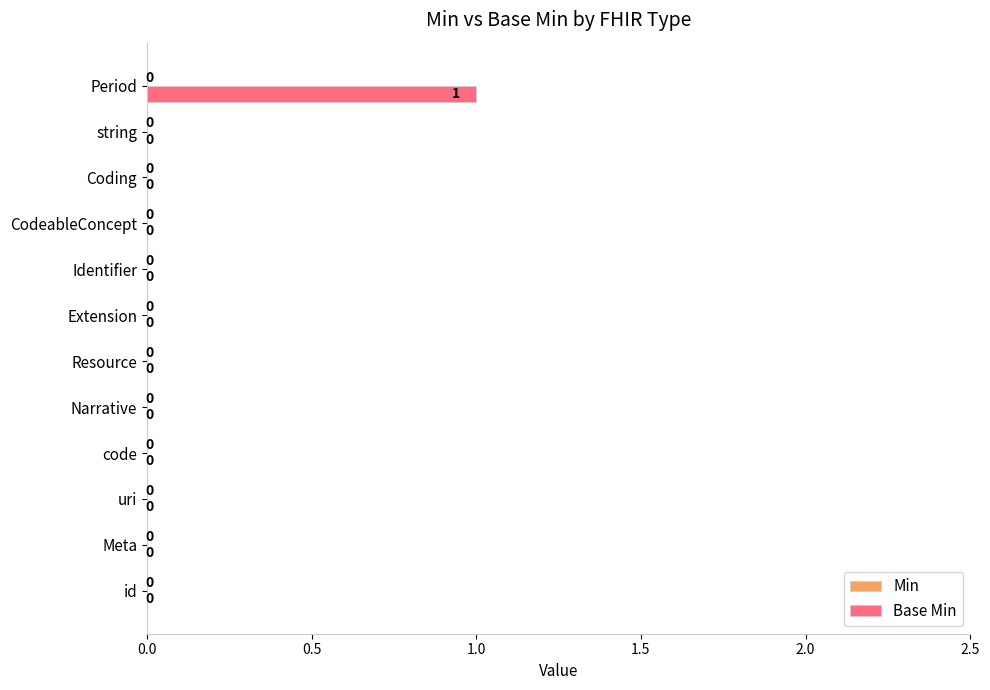

True or false: the data shows 0 at code.

True